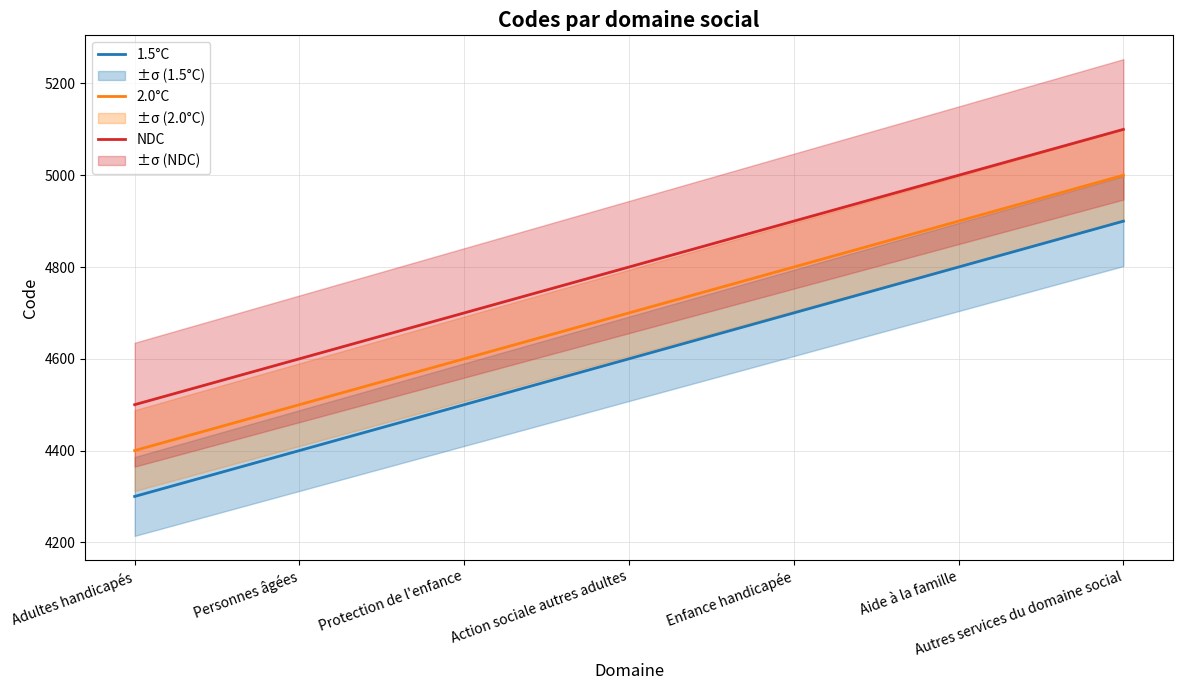

True or false: NDC has a value of 7348 at Action sociale autres adultes.

False